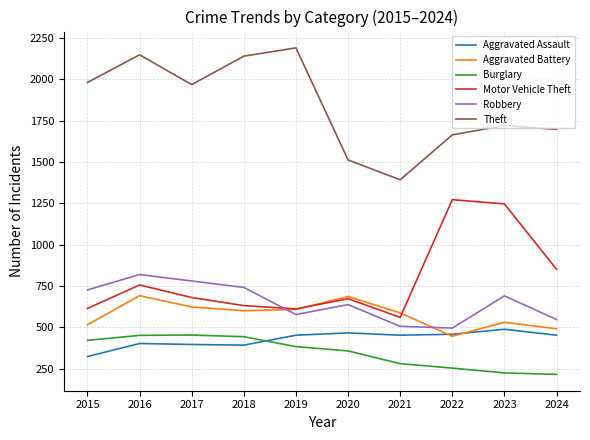

Read the Motor Vehicle Theft value at 2016.

756